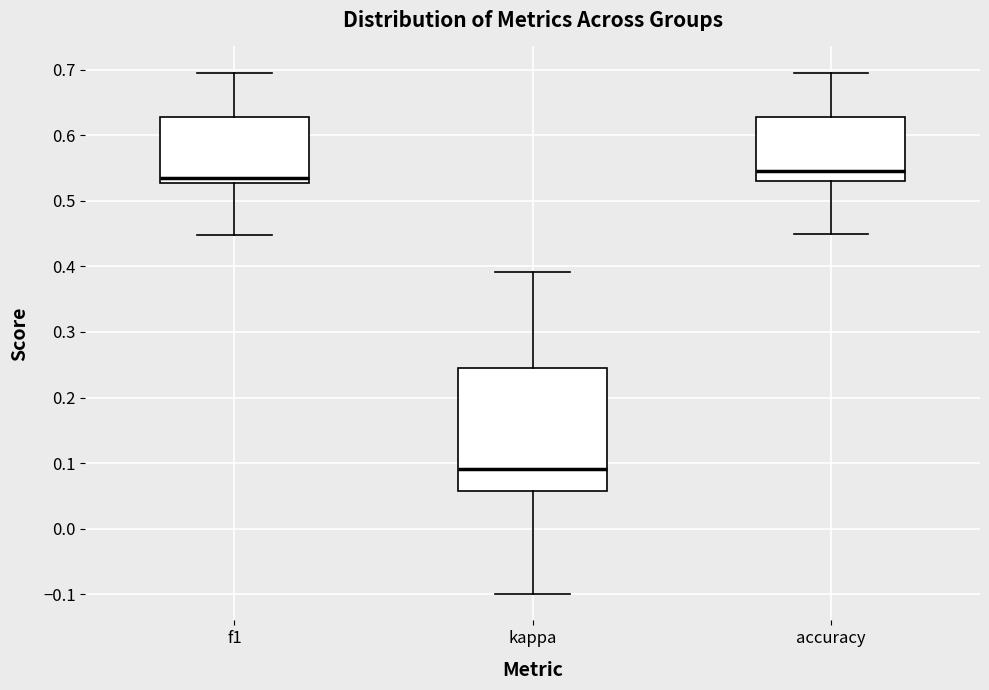

Reading left to right, read every box against the y-axis: the position of its median line, the range the box covers, and the ends of its whiskers. The values are not printed on the chart, so give them approximately, as read against the axis.

f1: median 0.53 (just above the box's lower edge), box 0.53 to 0.63, whiskers 0.45 to 0.70
kappa: median 0.09, box 0.06 to 0.25, whiskers -0.10 to 0.39
accuracy: median 0.55, box 0.53 to 0.63, whiskers 0.45 to 0.70